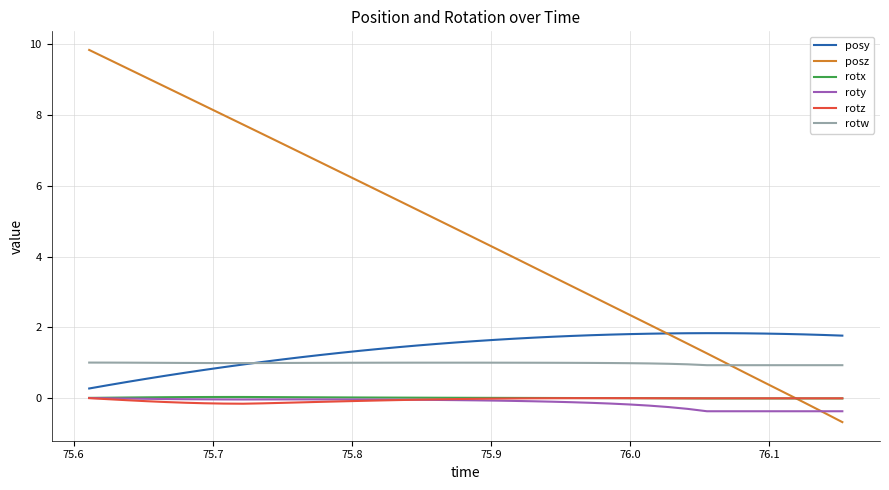

True or false: rotz and posy cross at least once.

False